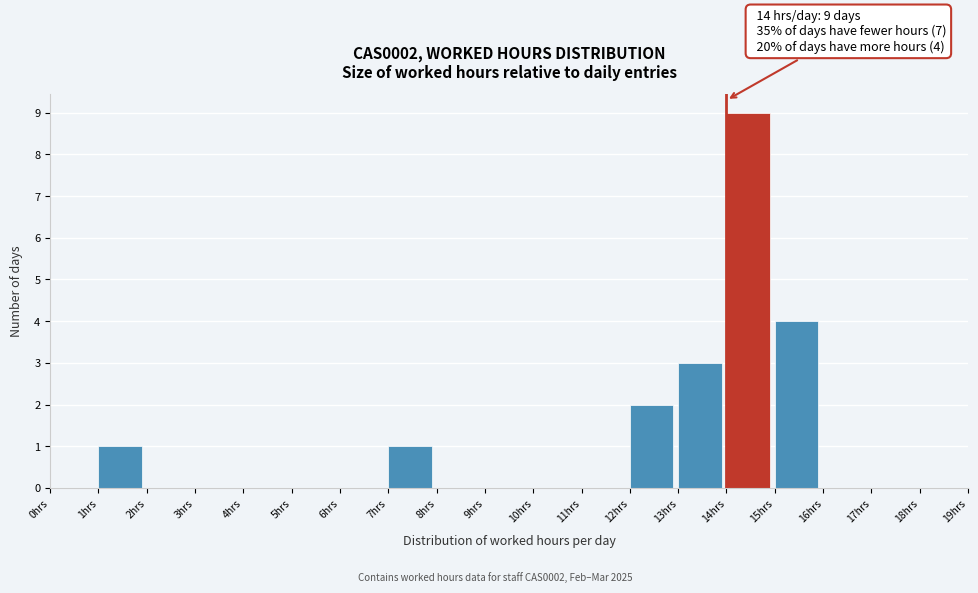

Which range on the x-axis has the tallest bar?

14 to 15